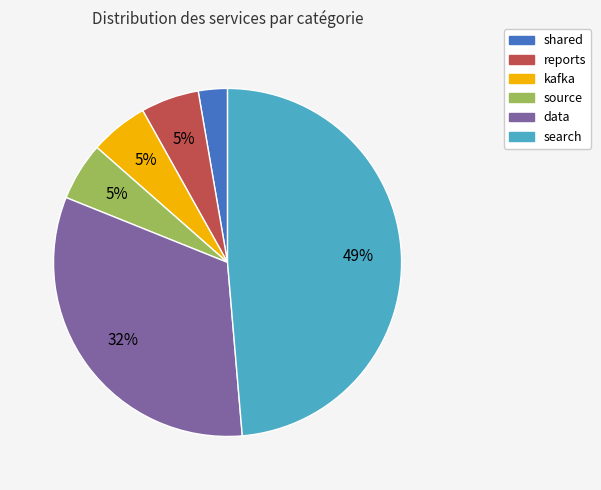

To the nearest percent, what percentage of the pie is data?

32%